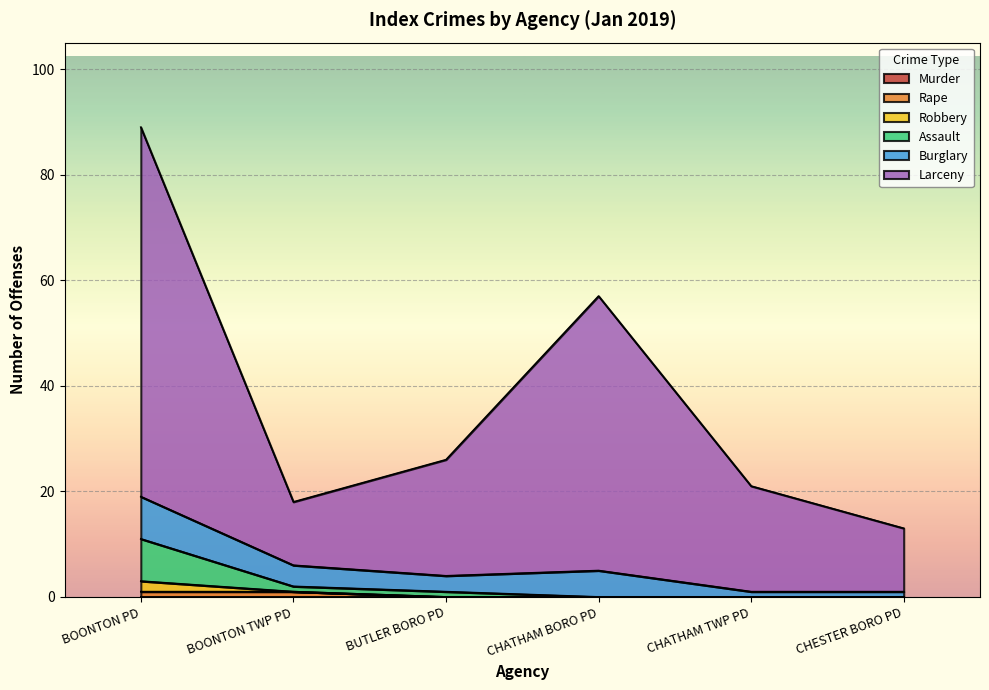

Which series has the largest range (max minus min)?

Larceny